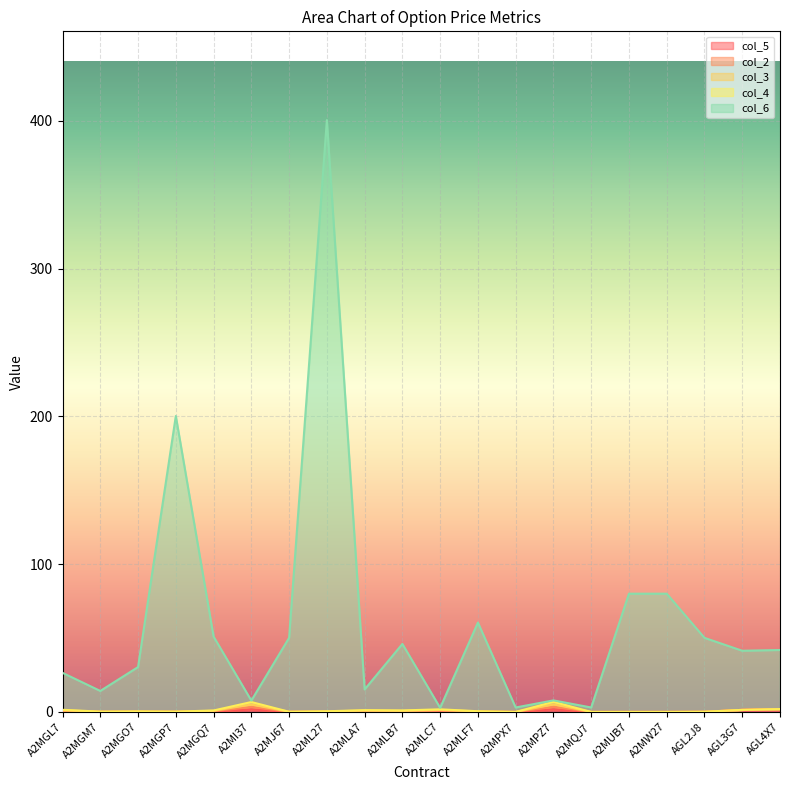

List the series in order of their peak value, highest first.

col_6, col_5, col_2, col_3, col_4